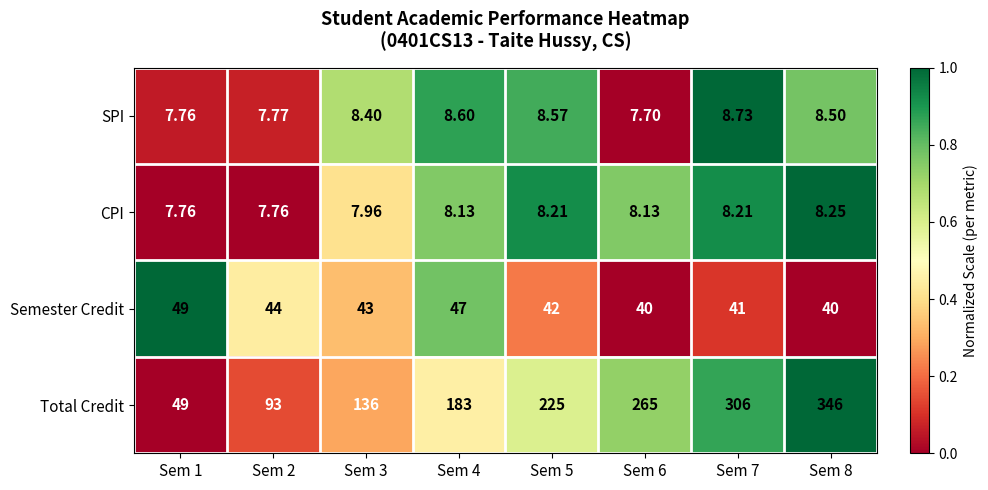

Is the value of Total Credit at Sem 7 greater than the value of SPI at Sem 8?

Yes